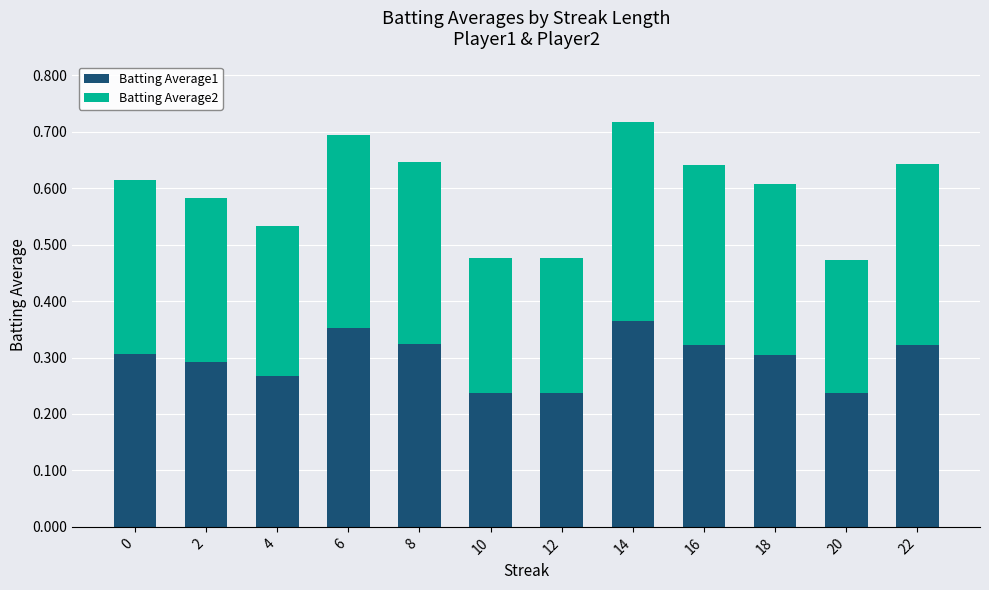

Are the bars horizontal?

No